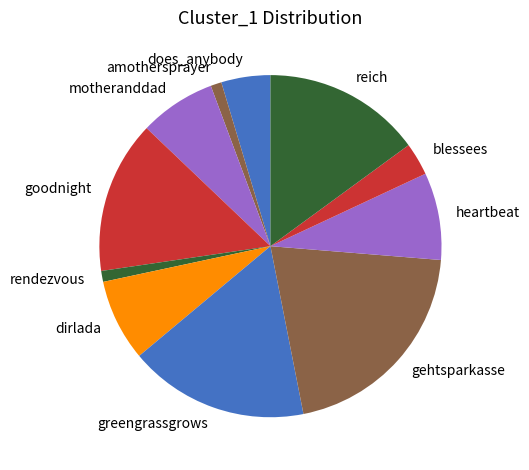

Combined, do gehtsparkasse and goodnight account for over 50%?

No